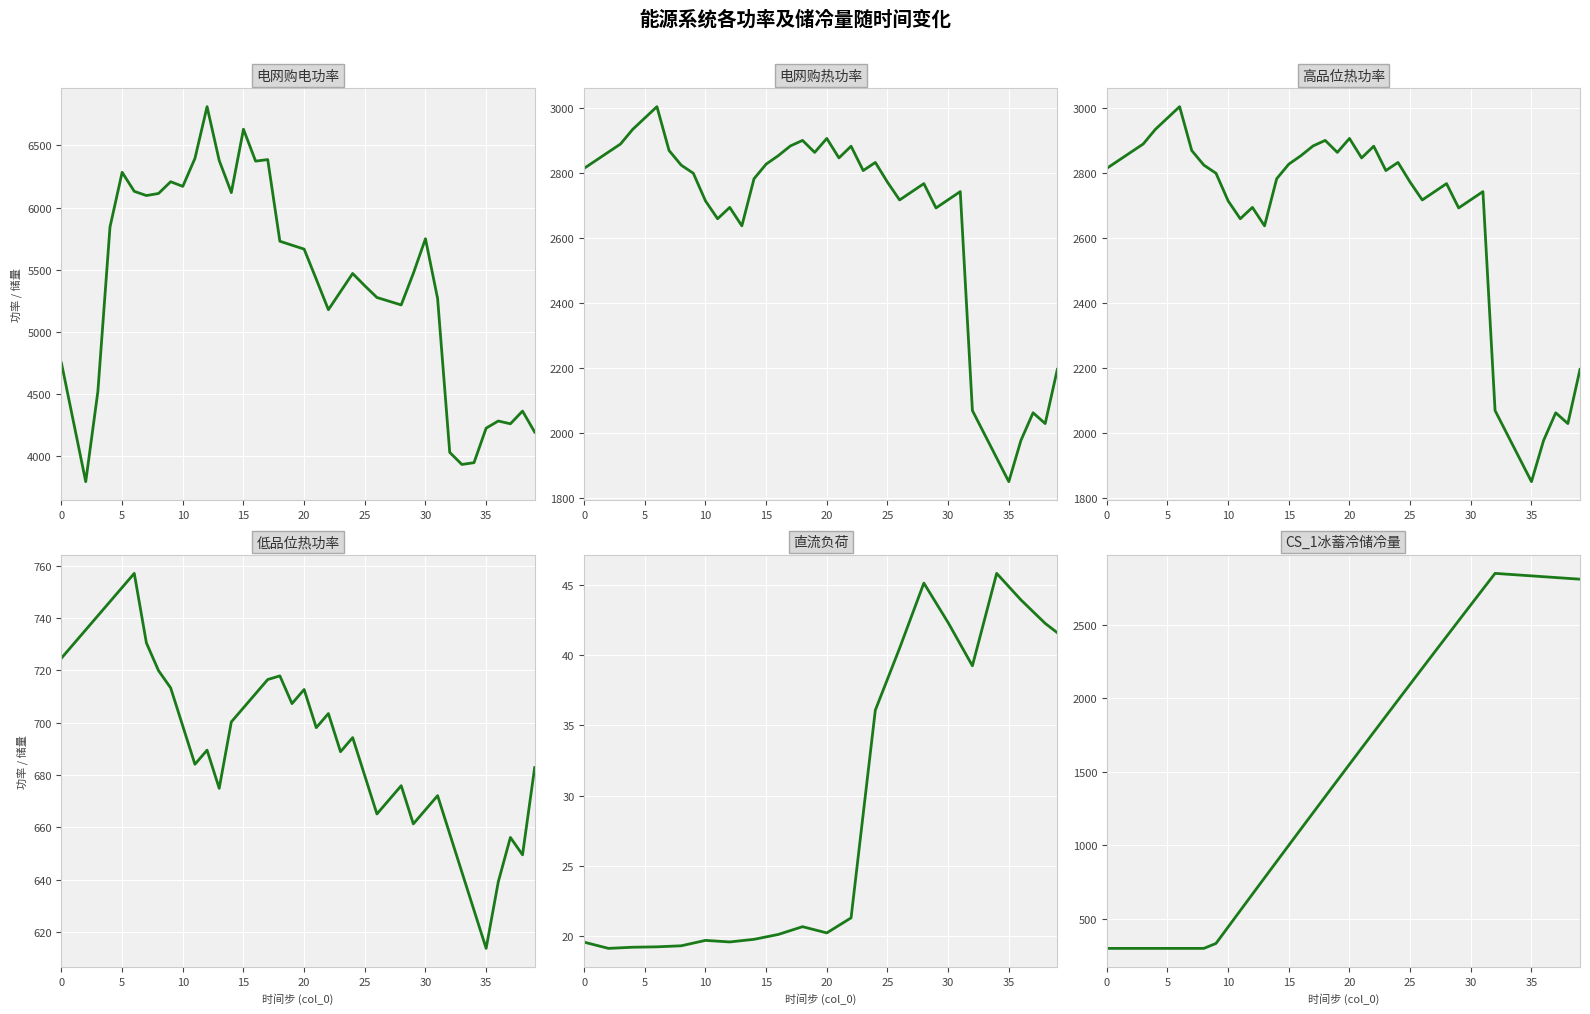

What is the average value of the 直流负荷 series?

28.9